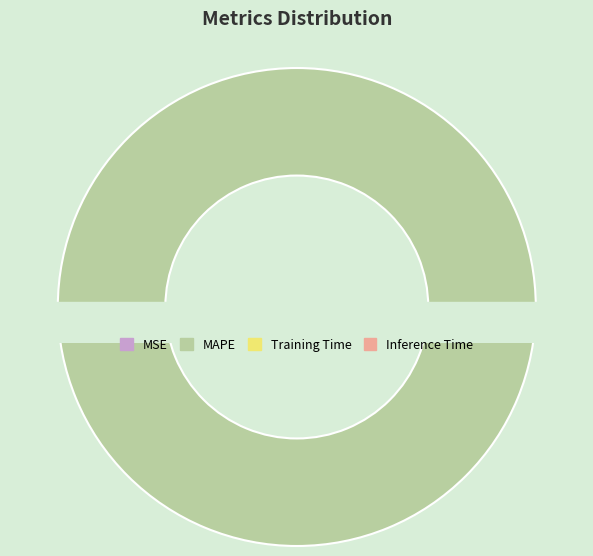

To the nearest percent, what percentage of the pie is MAPE?

100%